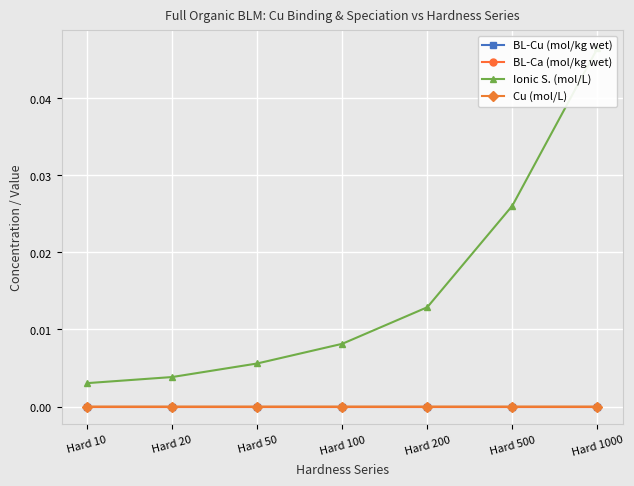

Rank the categories by Ionic S. (mol/L) value from highest to lowest.

Hard 1000, Hard 500, Hard 200, Hard 100, Hard 50, Hard 20, Hard 10